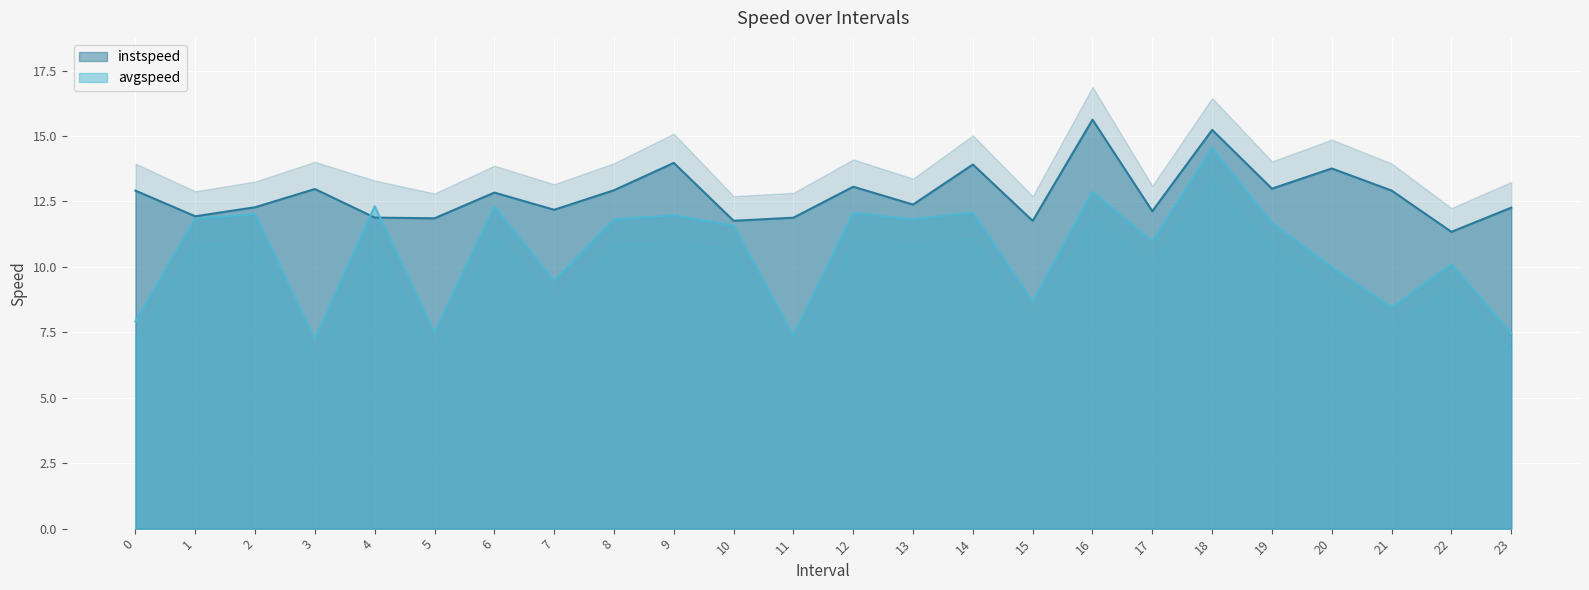

Is the value of avgspeed at 13 greater than the value of instspeed at 0?

No